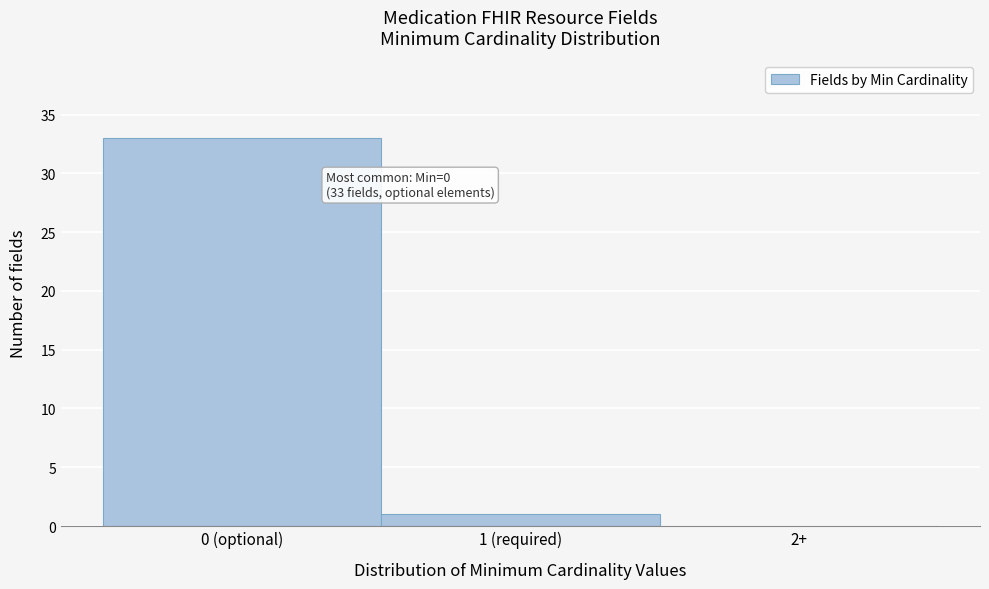

Reading left to right, what are all the values shown in this chart?

0 (optional)=33	1 (required)=1	2+=0